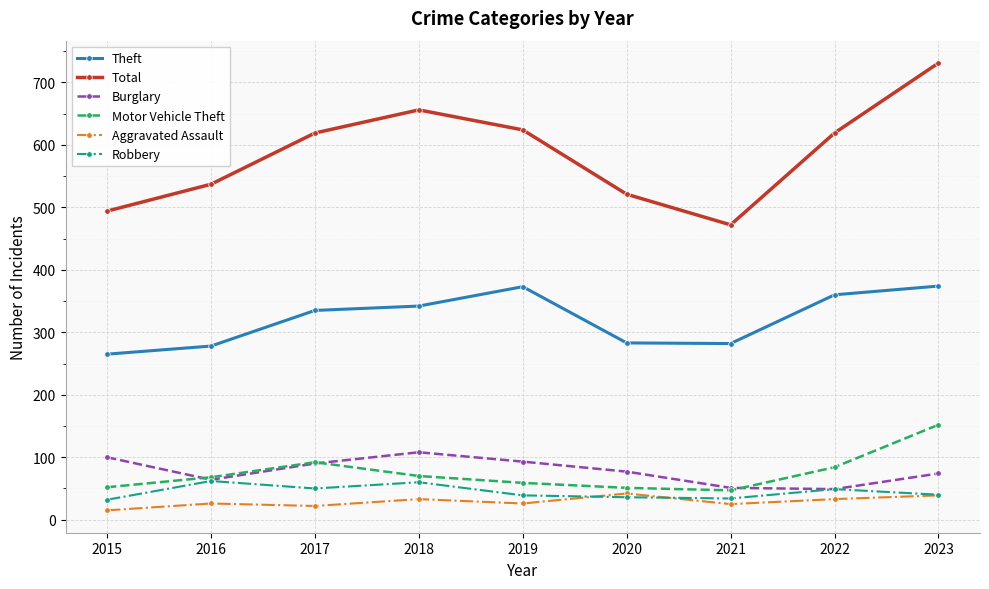

Is it true that Theft equals 94 at 2016?

False